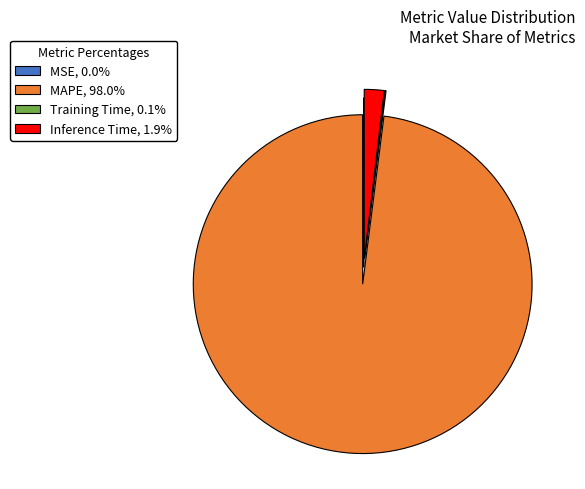

Combined, do Inference Time, 1.9% and MAPE, 98.0% account for over 50%?

Yes